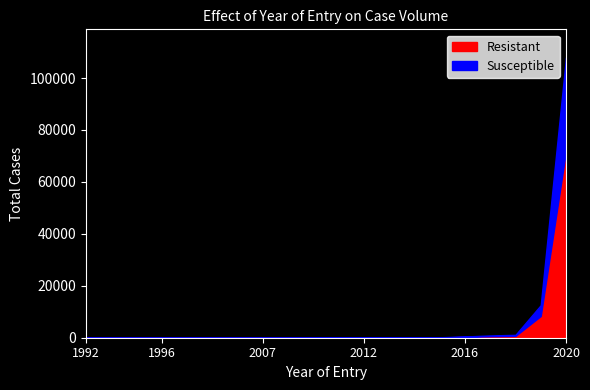

How many categories are shown in the chart?

20